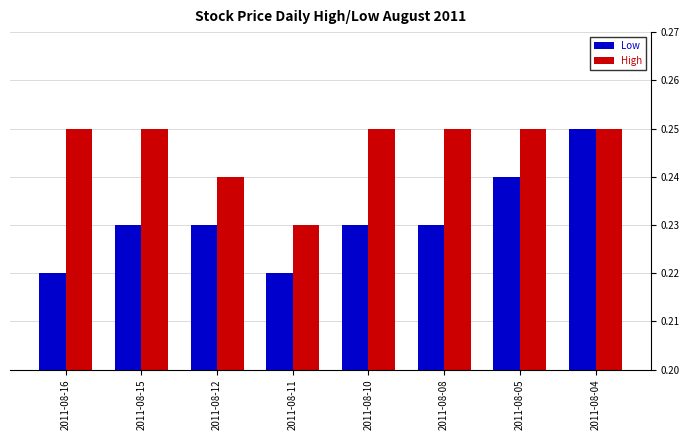

What is the sum of the Low values at 2011-08-12 and 2011-08-15?

0.5